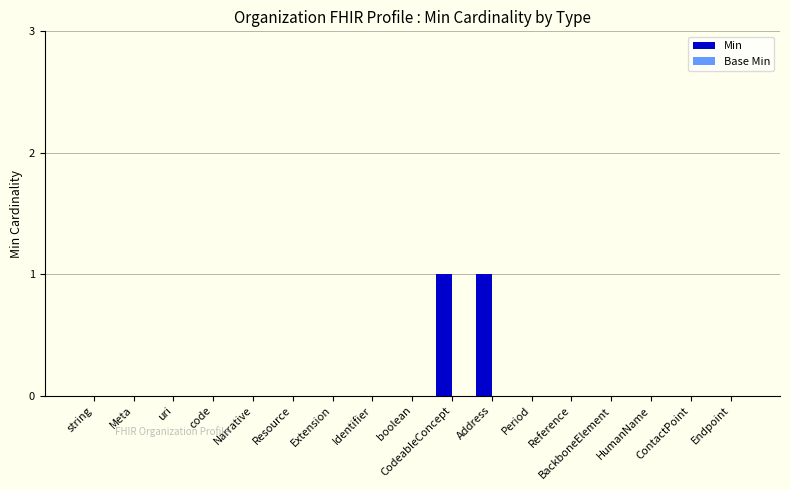

Which has a higher value, CodeableConcept or boolean?

CodeableConcept